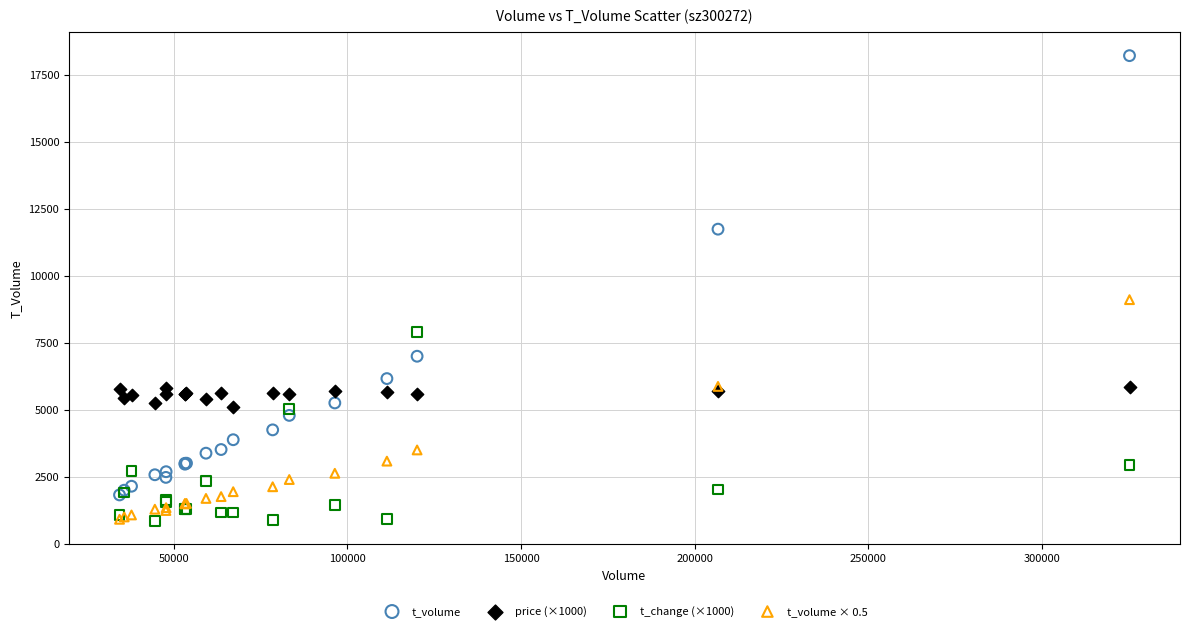

Which series contains the highest Y value?

t_volume